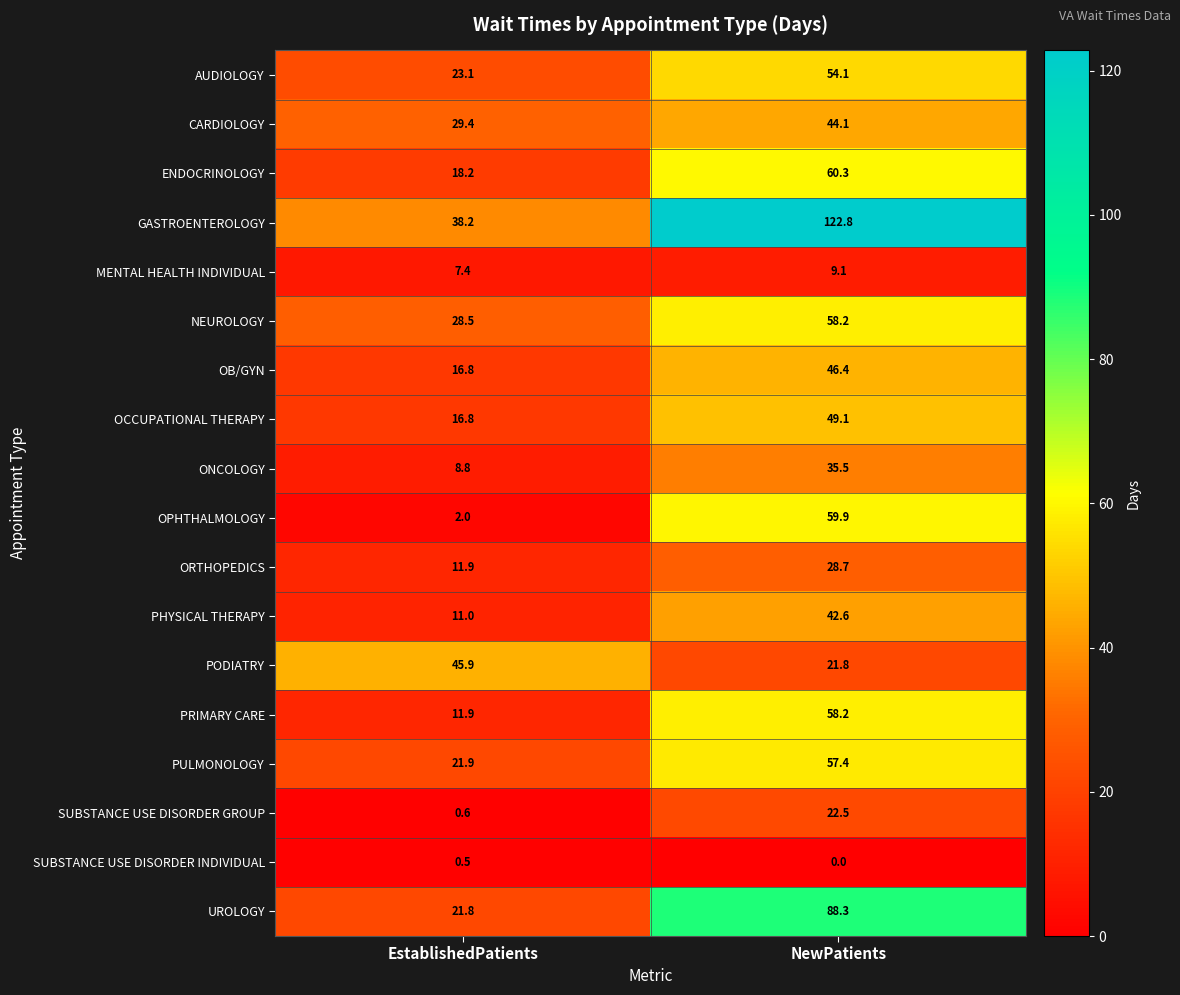

Between EstablishedPatients and NewPatients, which series saw the biggest shift?

GASTROENTEROLOGY